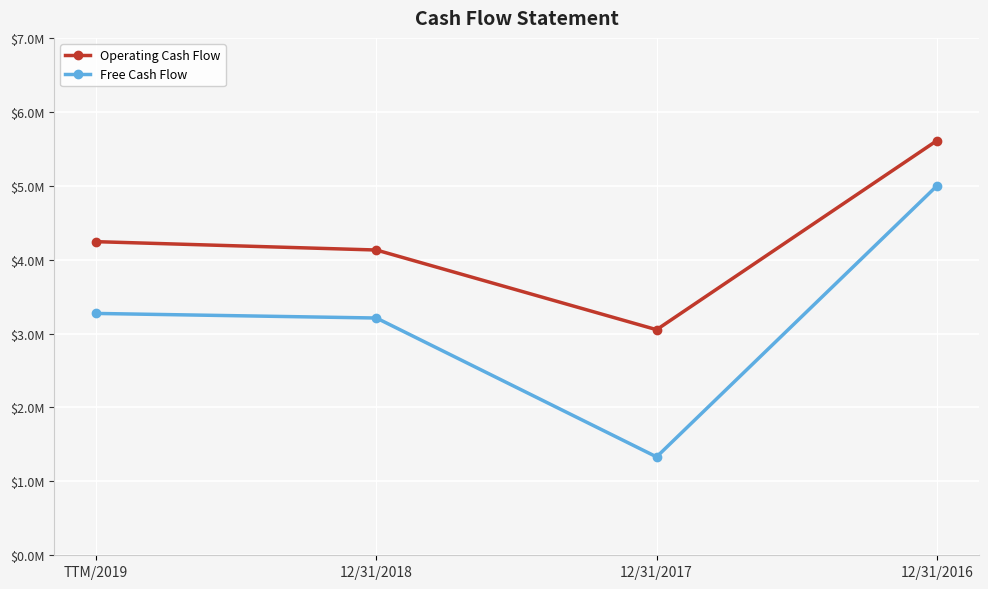

Reading left to right, what are all the values shown in this chart?

Operating Cash Flow: 4243000	4130000	3052000	5609000
Free Cash Flow: 3272000	3210000	1331000	4996000